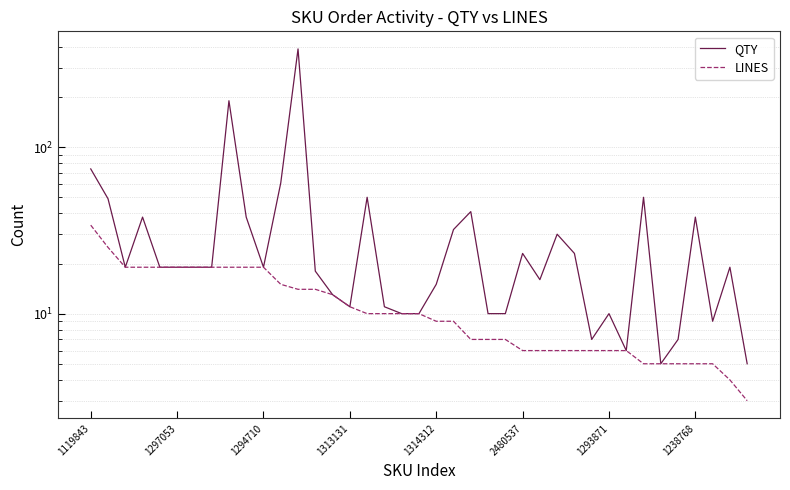

What is the sum of all QTY values?

1432